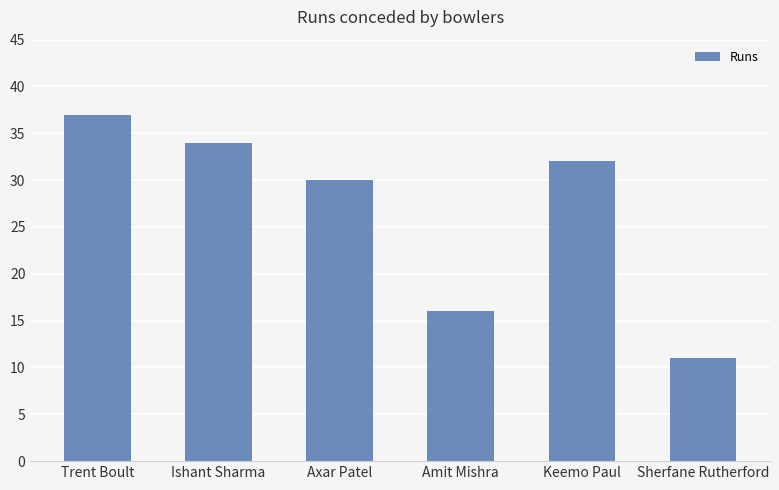

What is the value of the 4th bar from the left?

16